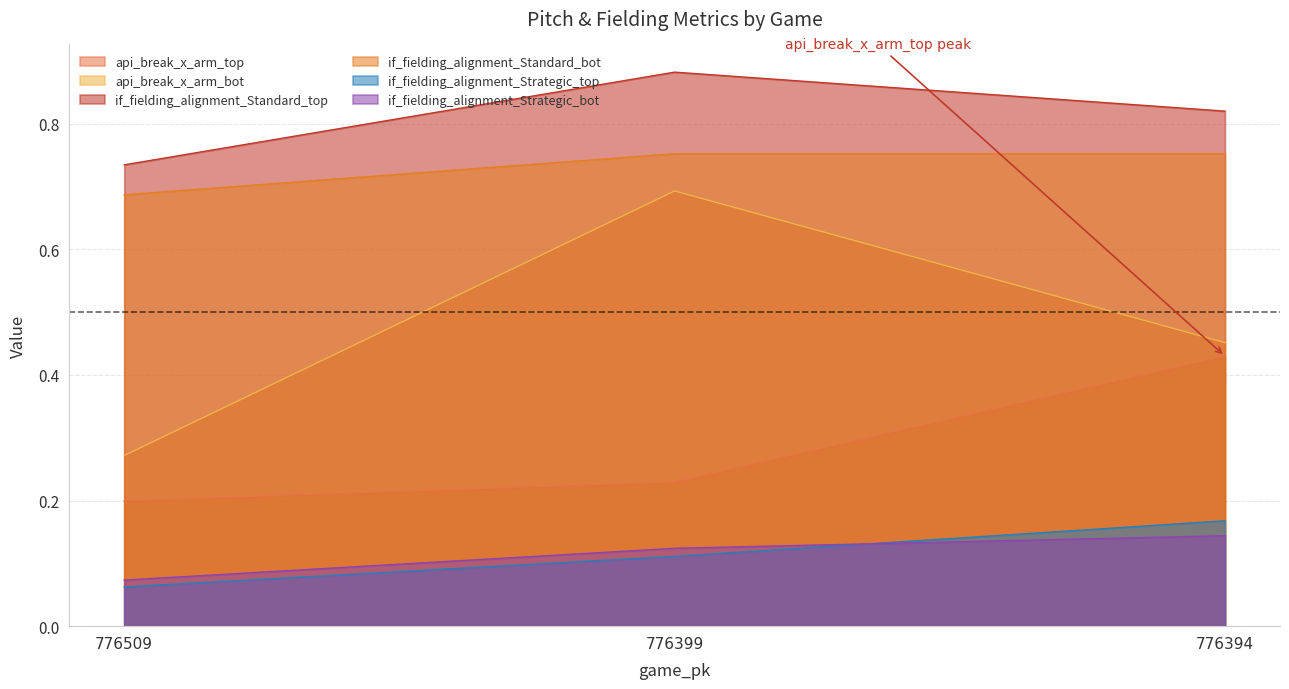

How many lines are shown in the chart?

6